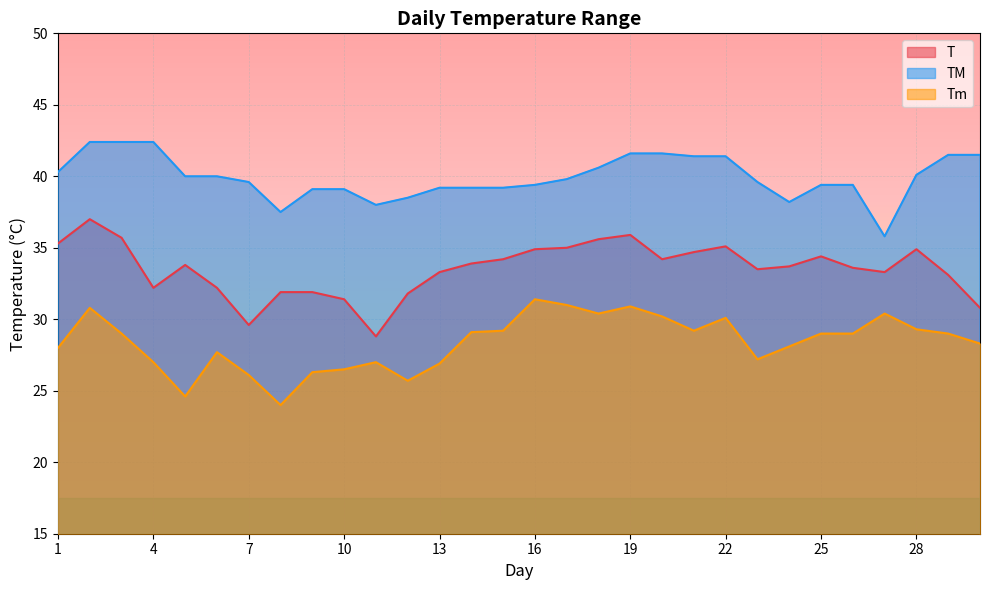

True or false: TM and Tm intersect in this chart.

False